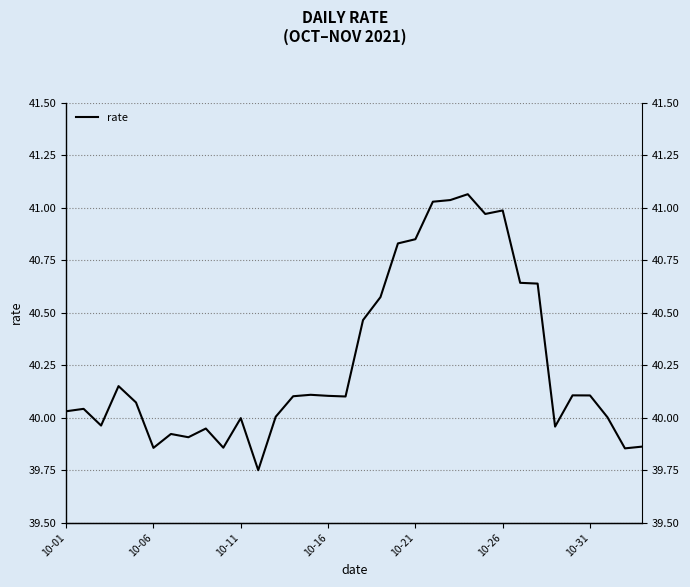

What is the sum of all values?

1368.9